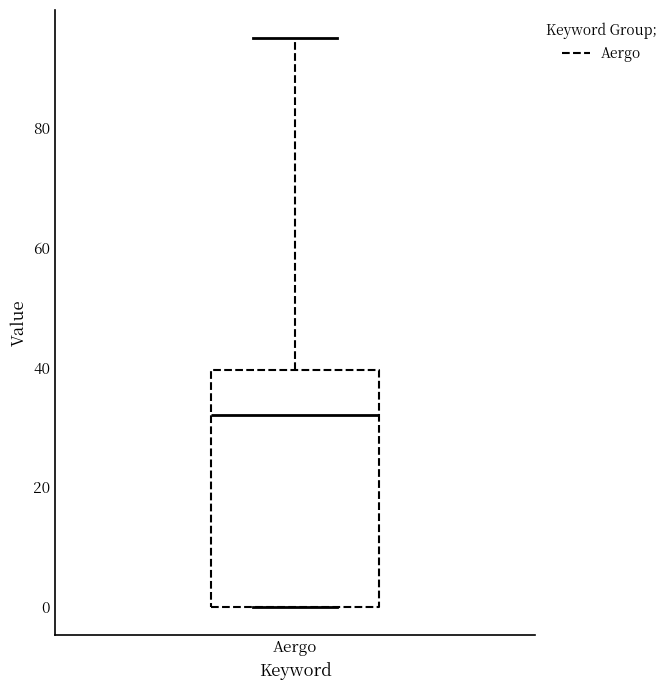

Transcribe this box plot: give where the median line is, the range the box spans, and where the two whiskers end, as read against the y-axis. The values are not printed on the chart, so give them approximately, as read against the axis.

median 32, box 0 to 40, whiskers 0 to 96